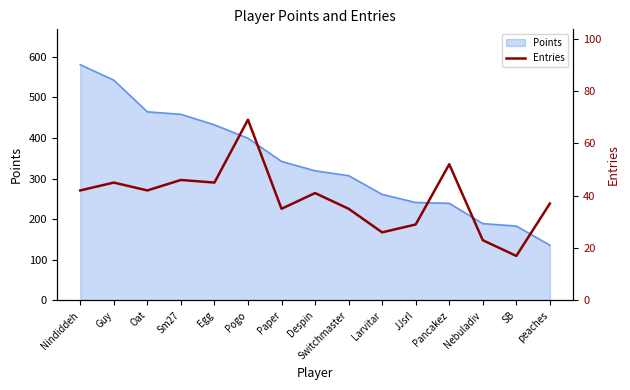

What is the smallest value displayed?

17